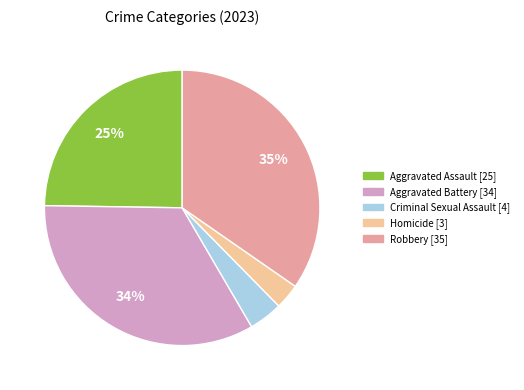

Does Aggravated Battery account for over 50% of the chart?

No